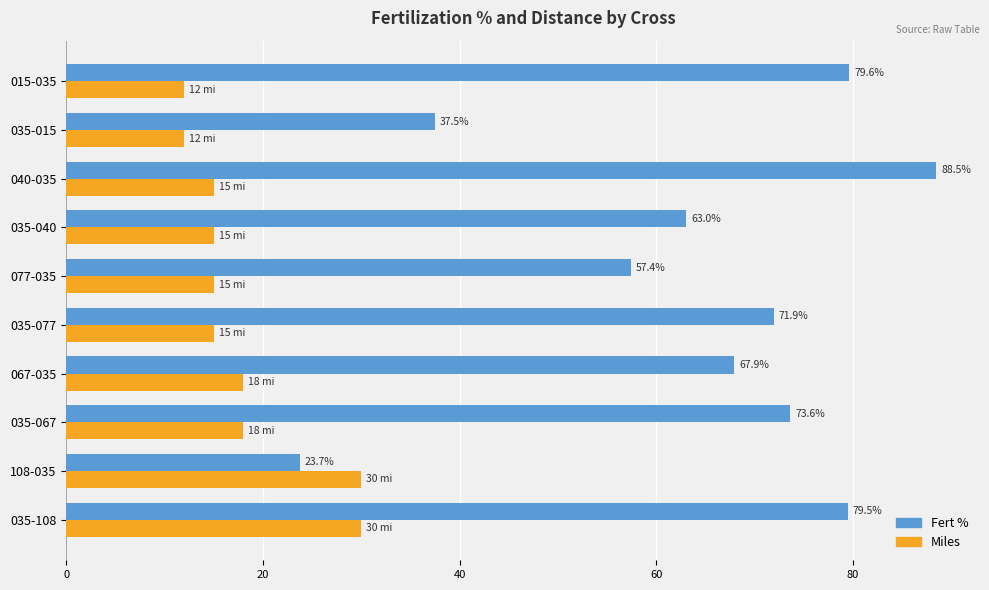

How many distinct data groups are displayed?

2